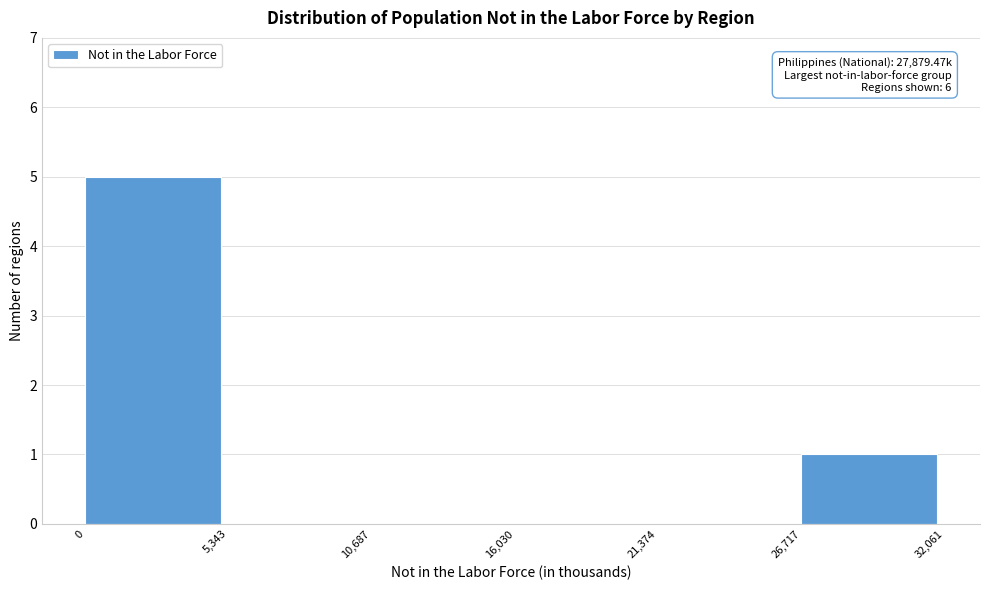

Which range on the x-axis has the tallest bar?

0 to 5,343